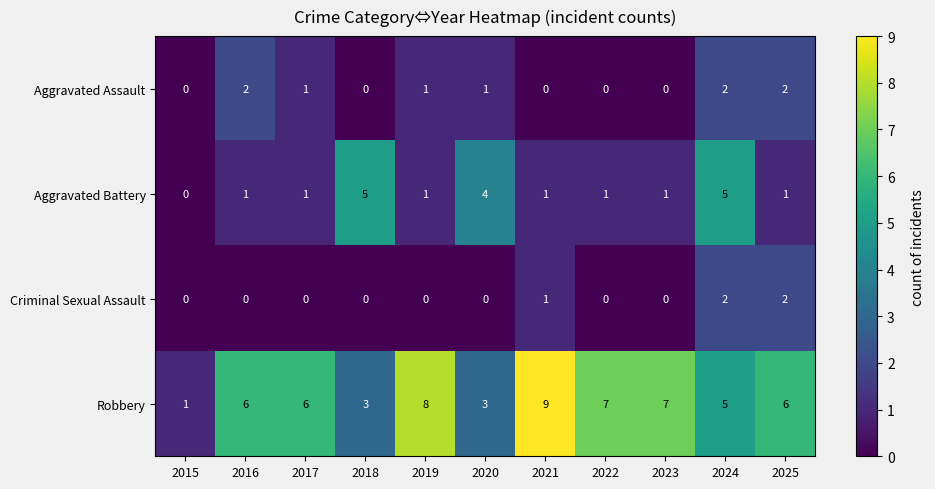

The value of Robbery at 2019 is 4. True or false?

False